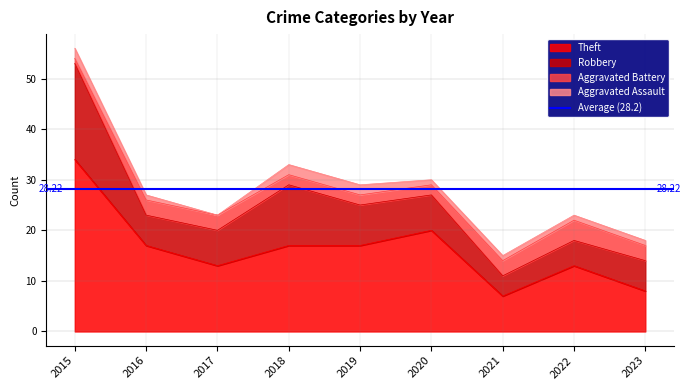

What are all the series names shown in the legend?

Theft, Robbery, Aggravated Battery, Aggravated Assault